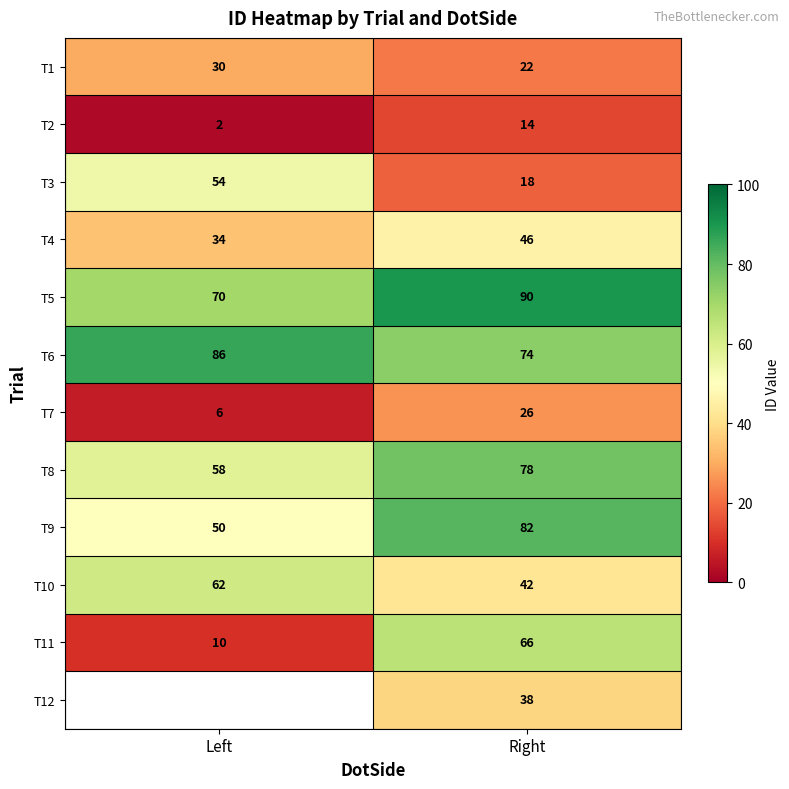

What is the difference between the maximum and minimum values in the T10 series?

20